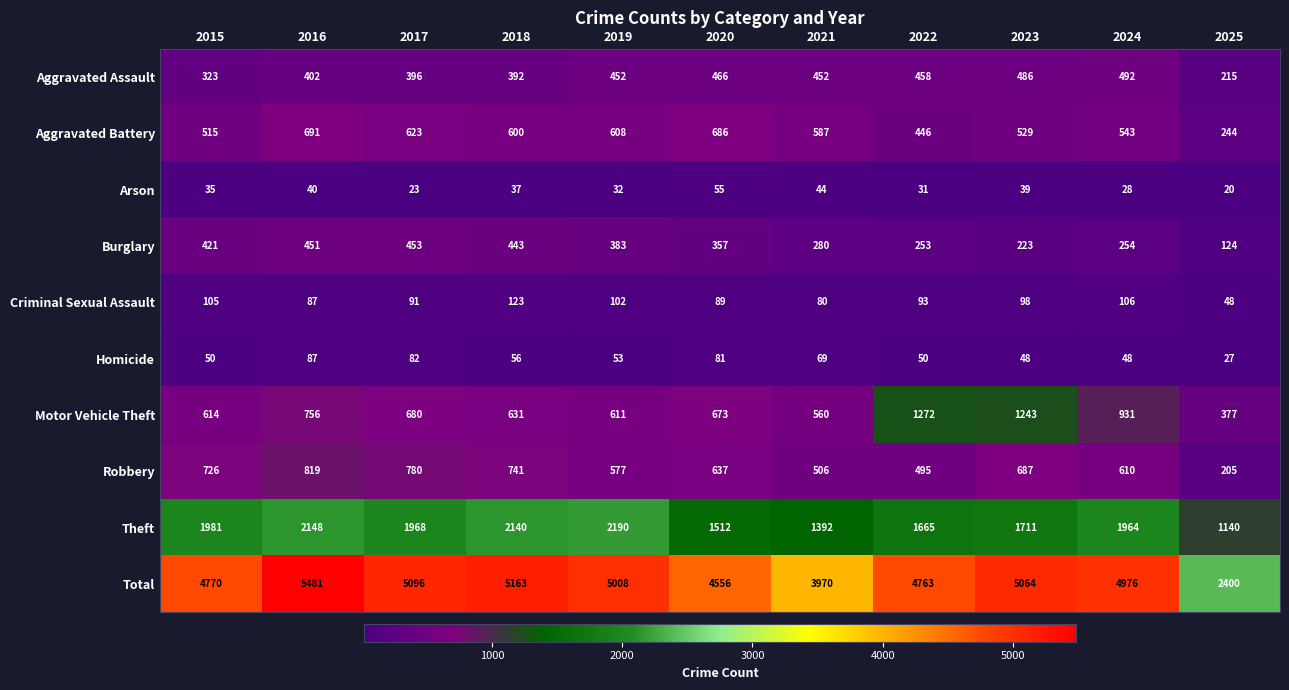

Where does the Burglary series first go above 357?

2015